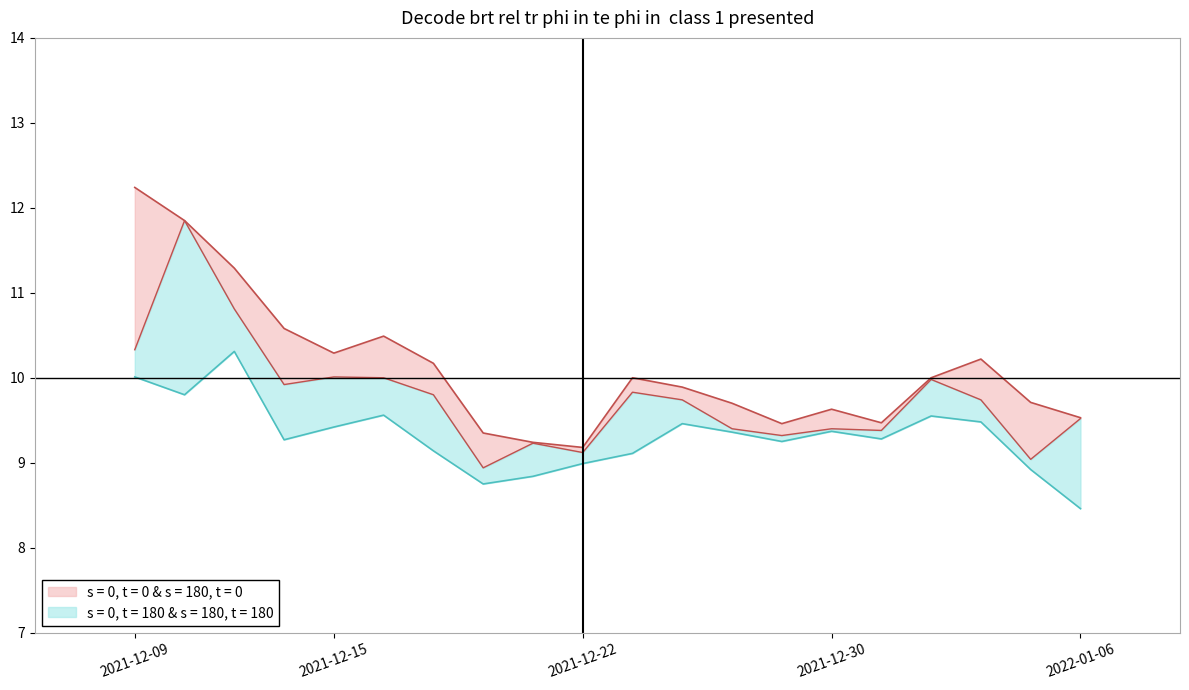

At which label does Close first exceed 9?

2021-12-09